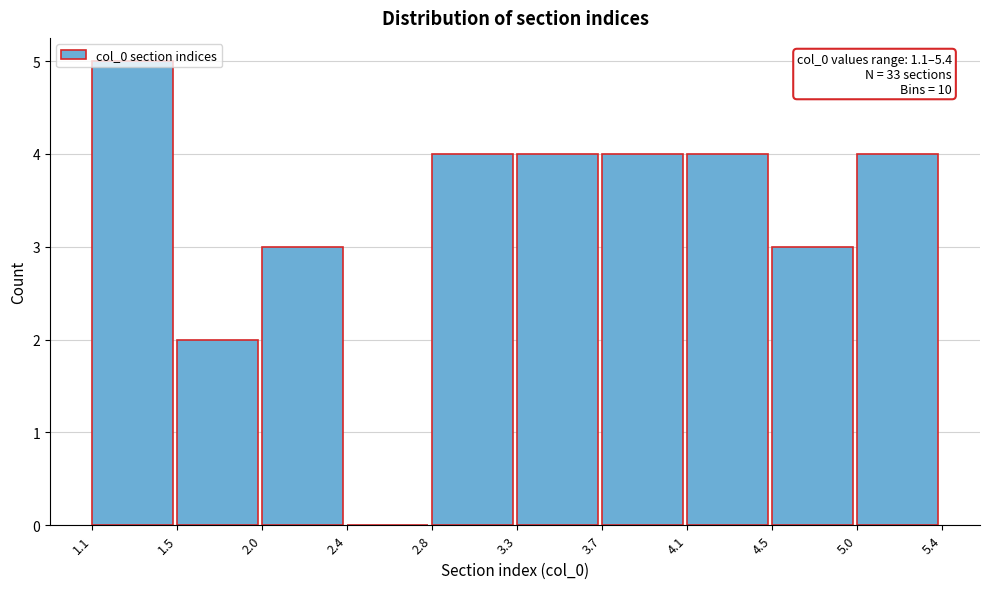

What is the sum of all values?

33